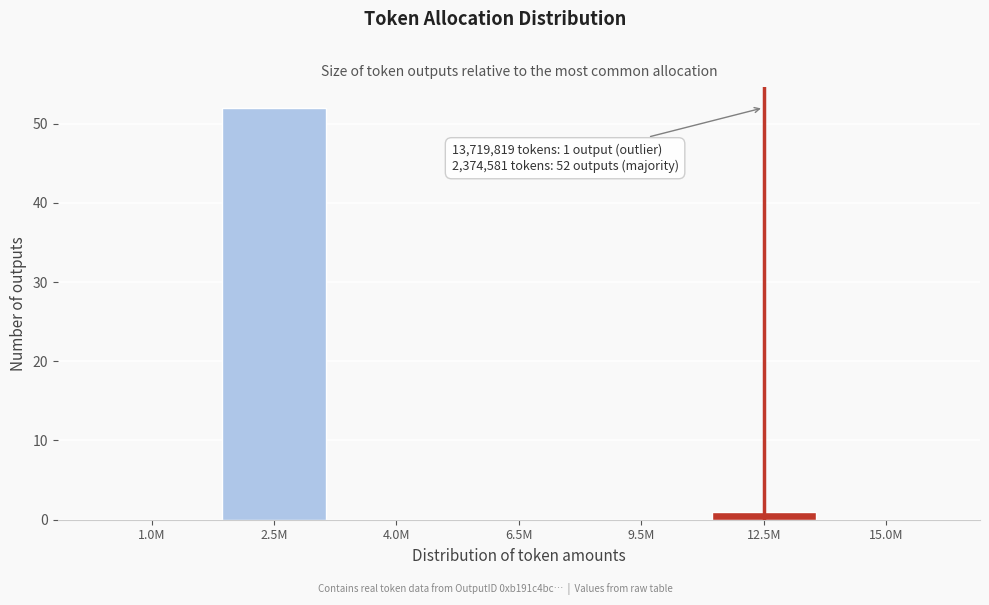

Reading left to right, transcribe all the data shown in this chart.

1.0M=0	2.5M=52	4.0M=0	6.5M=0	9.5M=0	12.5M=1	15.0M=0